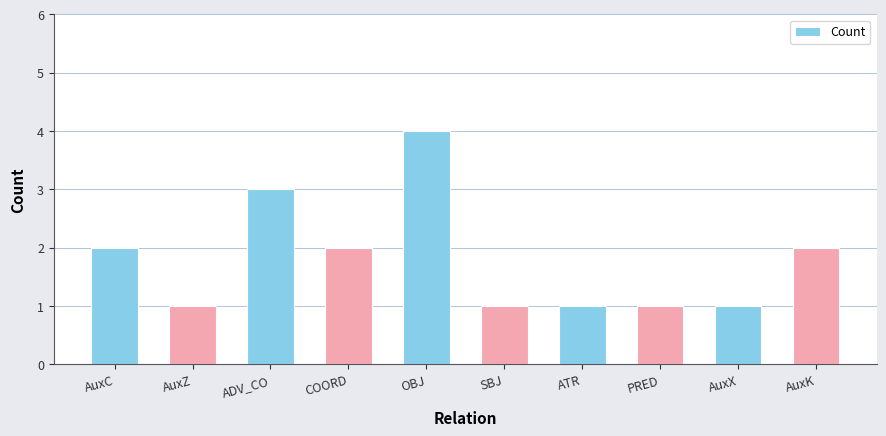

What is the difference between the values at PRED and AuxC?

1